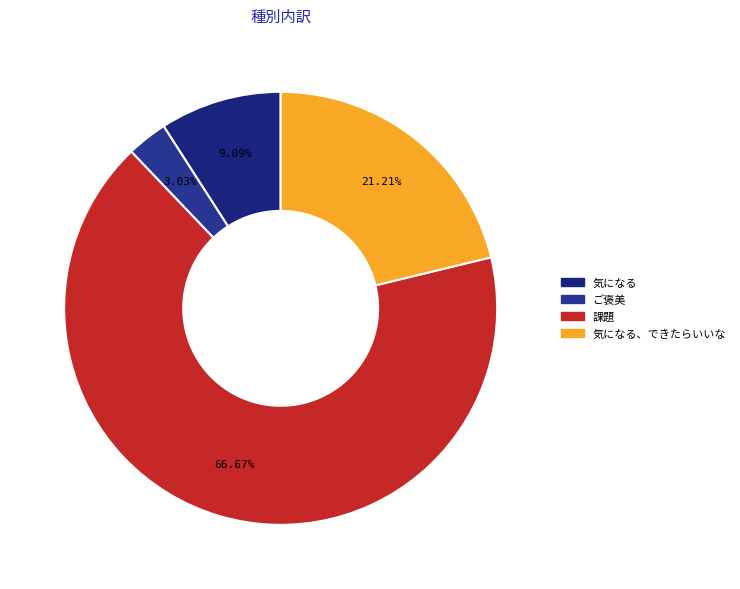

Count the number of slices in the pie.

4